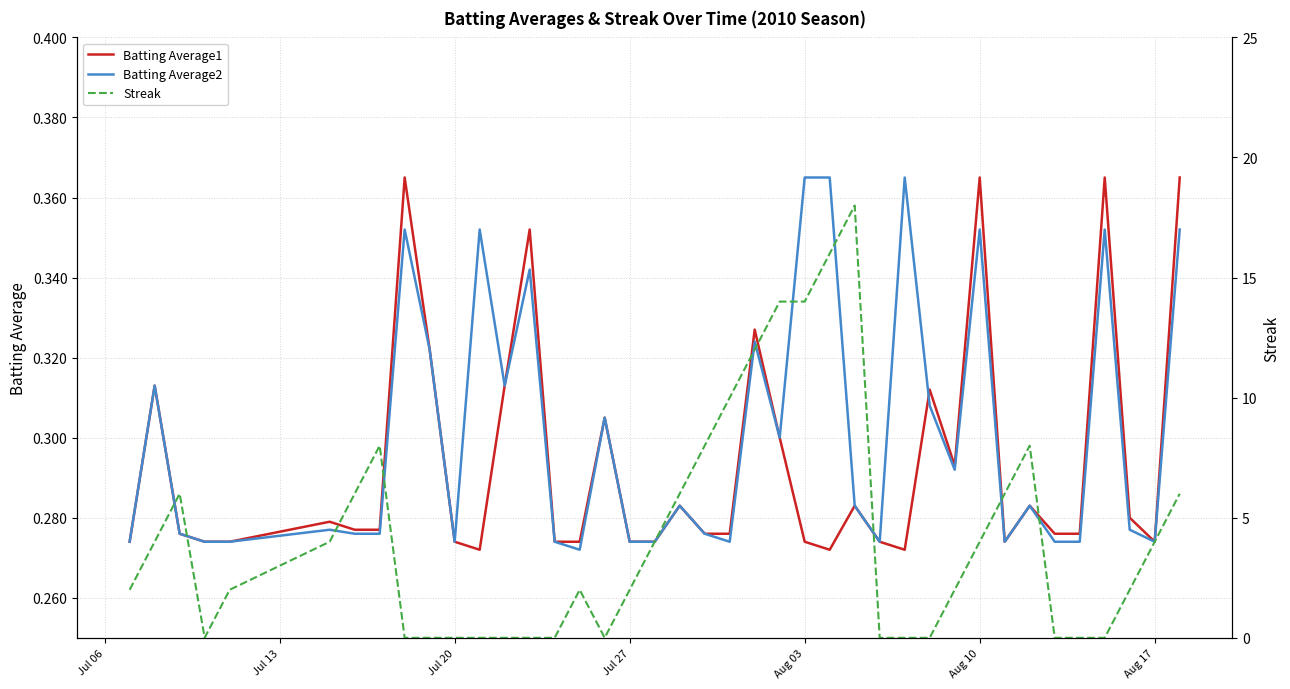

Which series has the largest range (max minus min)?

Streak